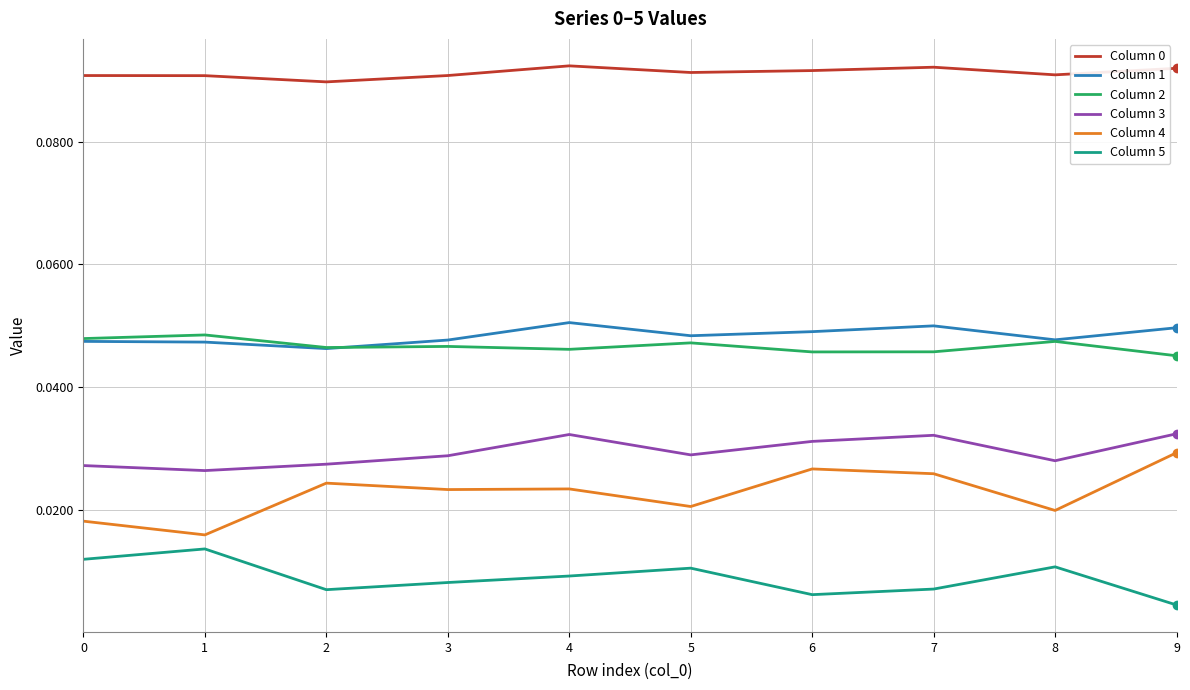

True or false: Column 1 and Column 5 cross at least once.

False